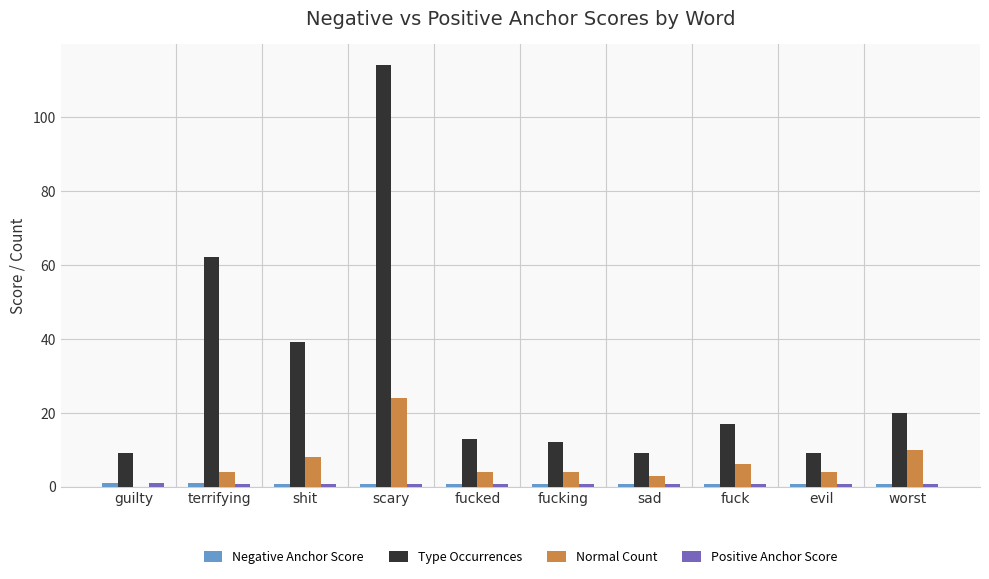

The value of Type Occurrences at evil is 2.9. True or false?

False